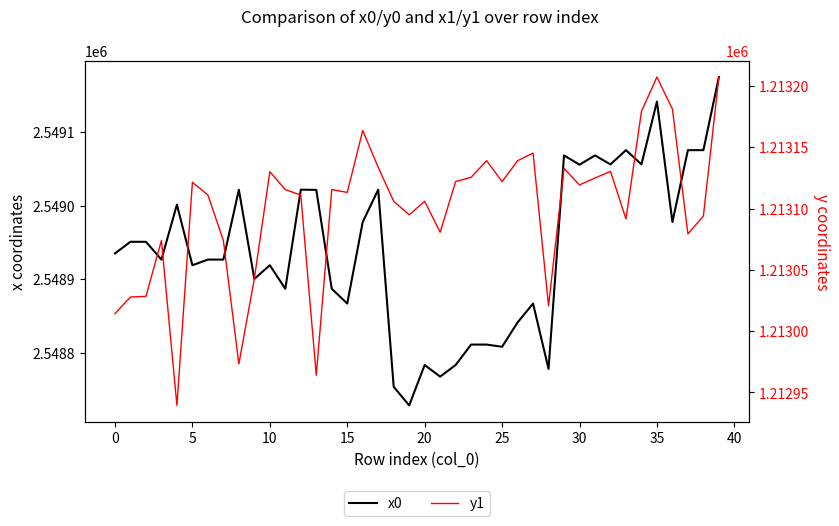

List the series in order of their overall mean, lowest first.

y1, x0